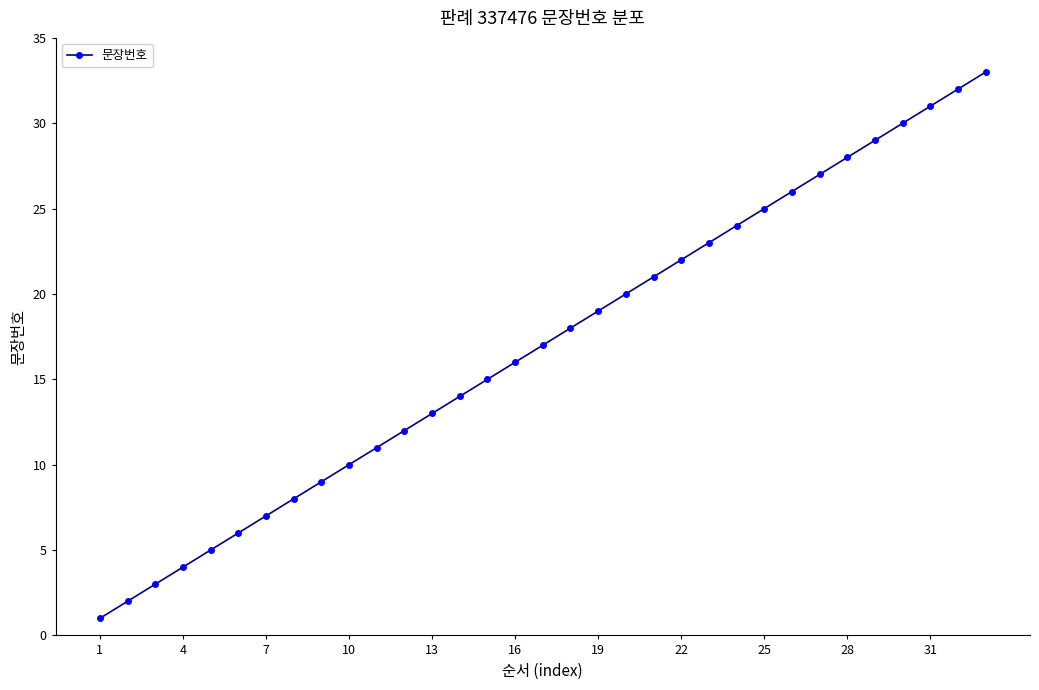

True or false: there are more than 0 points higher than both neighbors.

False